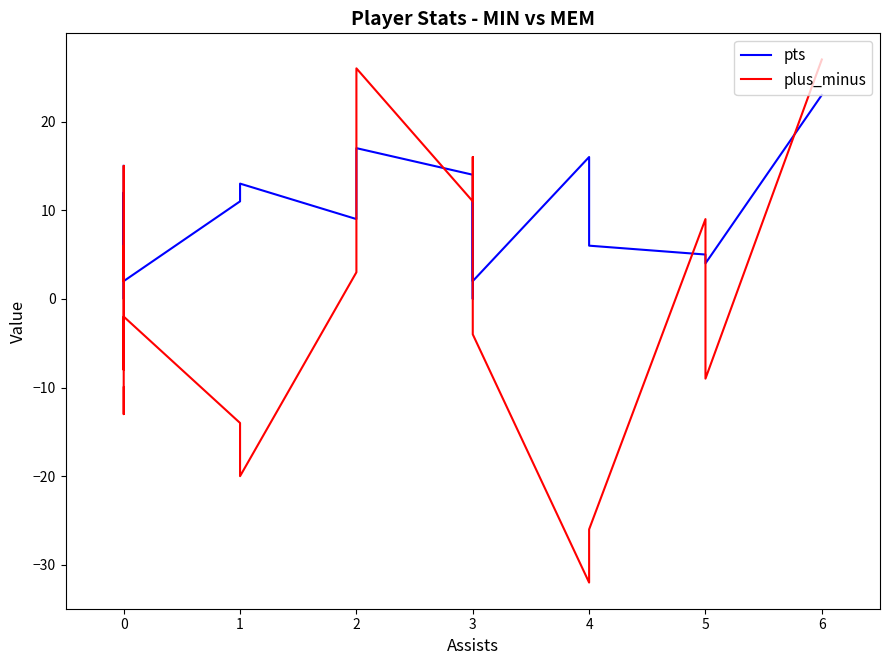

What is the value of the plus_minus point at the 23rd from the left?

27